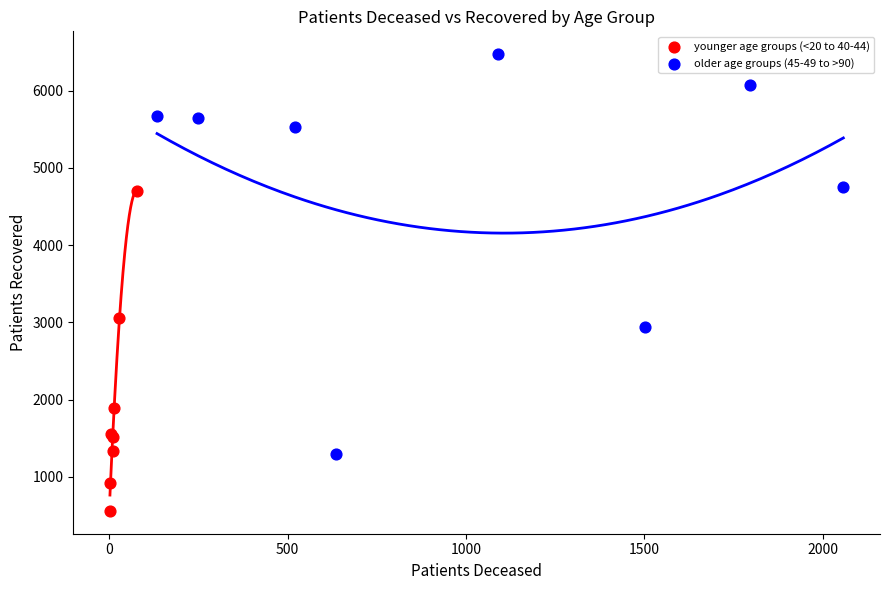

Which series has the largest Y range (max minus min)?

older age groups (45-49 to >90)